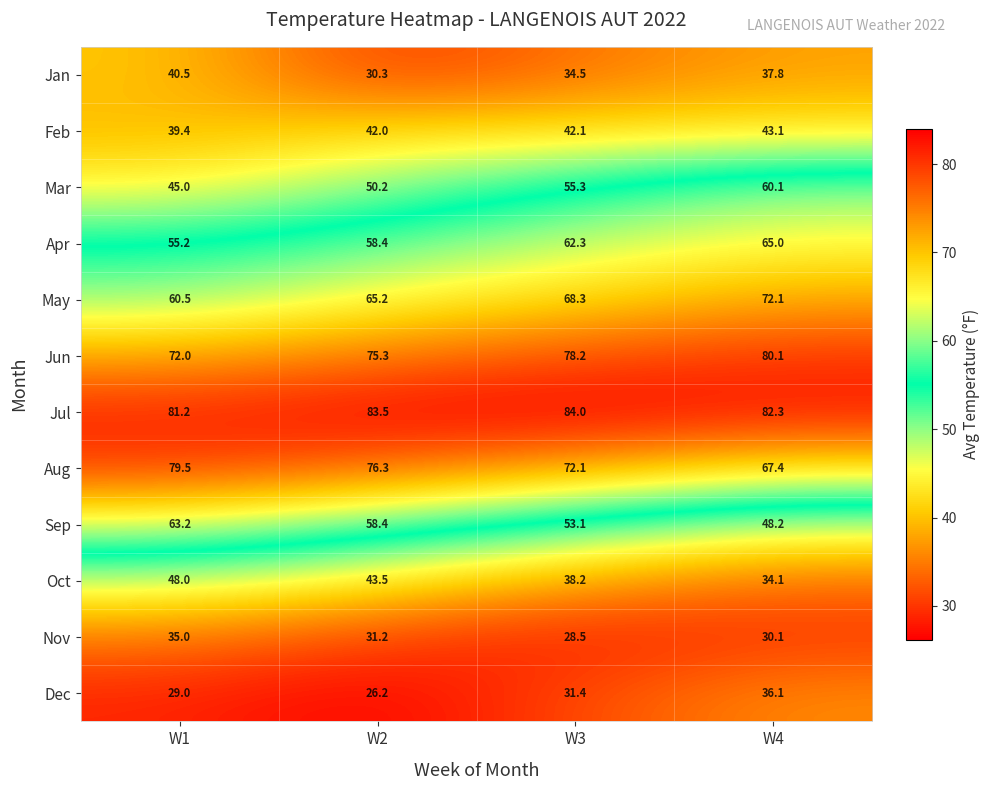

Which series changed the most between W1 and W2?

Jan